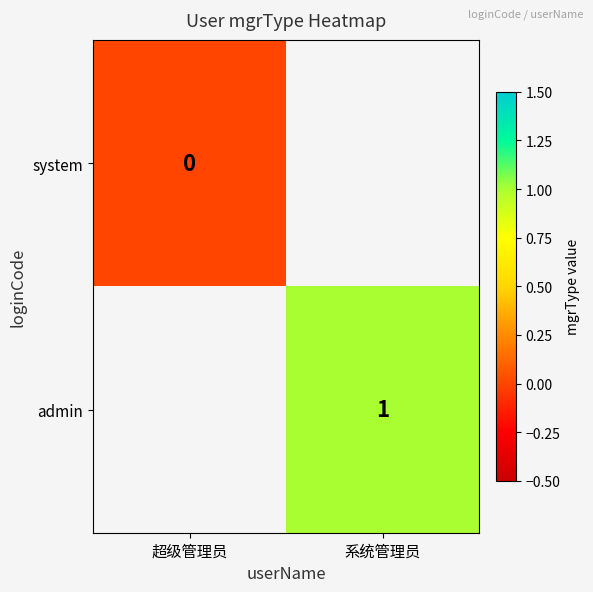

Which label corresponds to the smallest value in the chart?

超级管理员